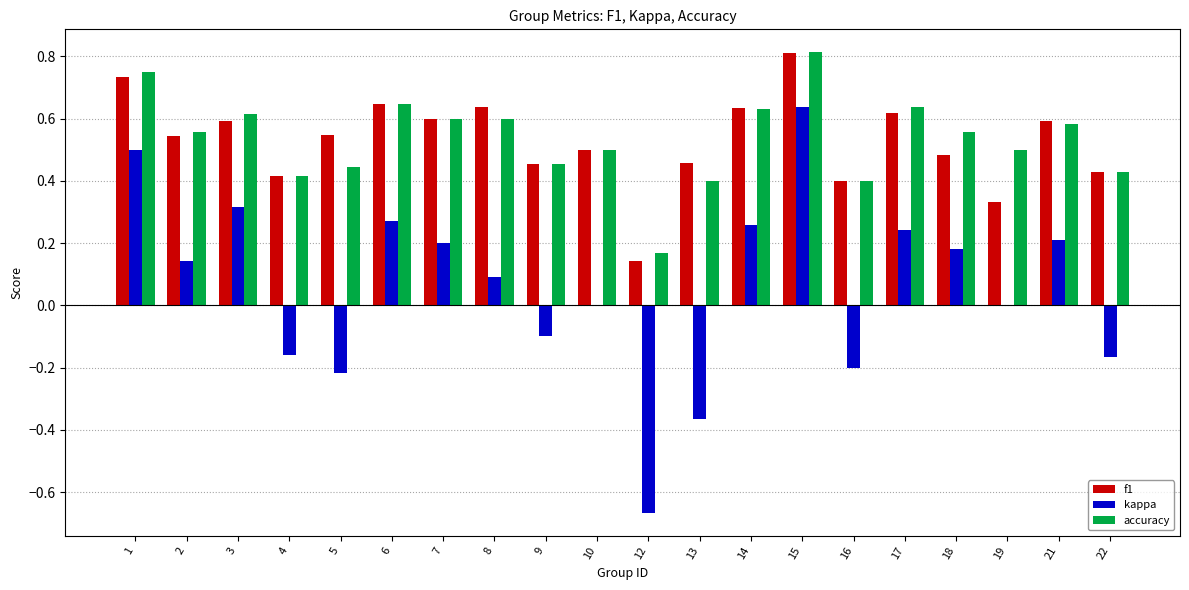

How many distinct data groups are displayed?

3